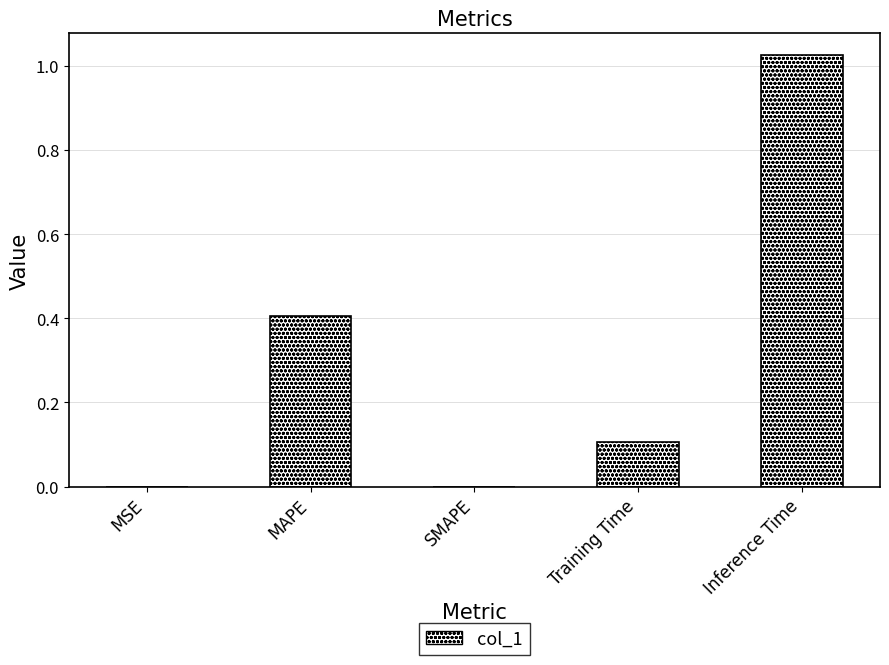

How many distinct data groups are displayed?

1